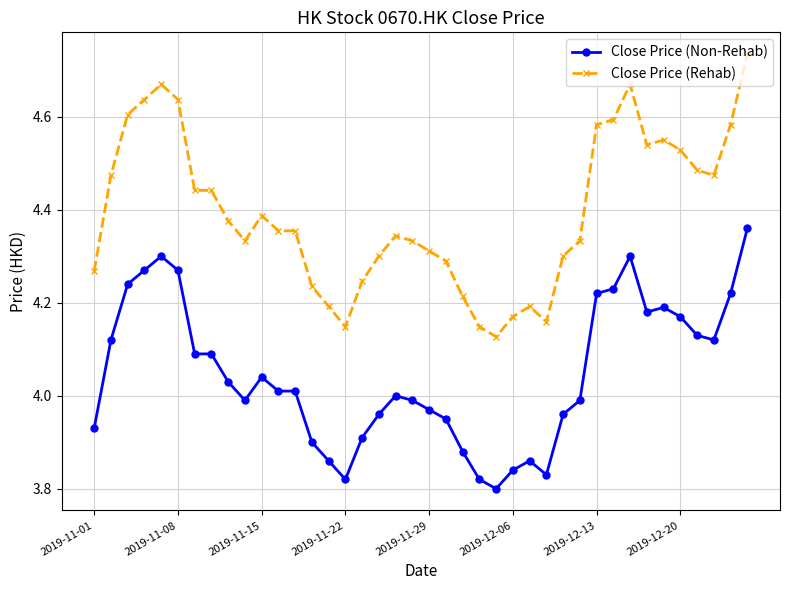

Rank the series by their maximum value, from highest to lowest.

Close Price (Rehab), Close Price (Non-Rehab)